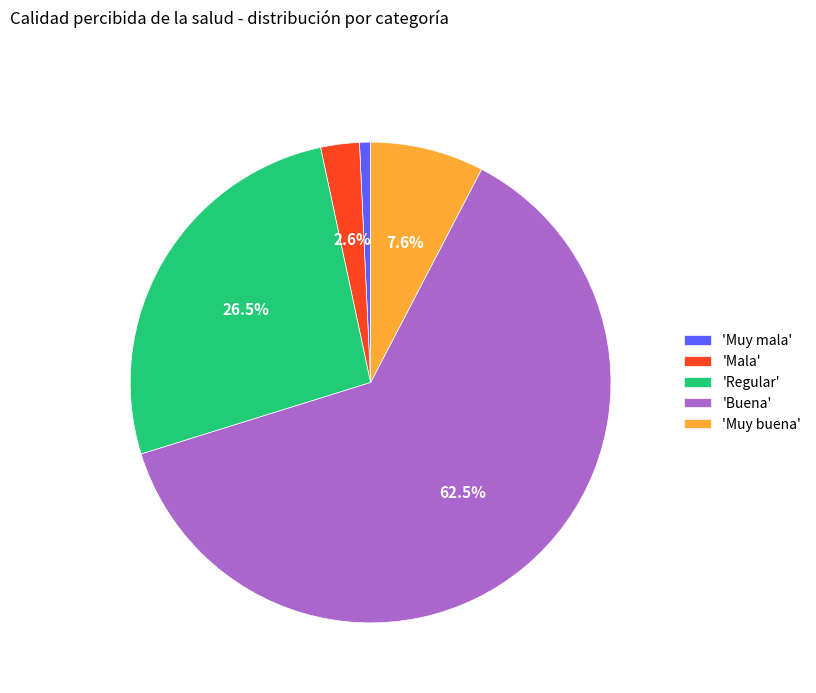

Approximately how many times larger is the value at 'Buena' compared to 'Regular'?

2.4